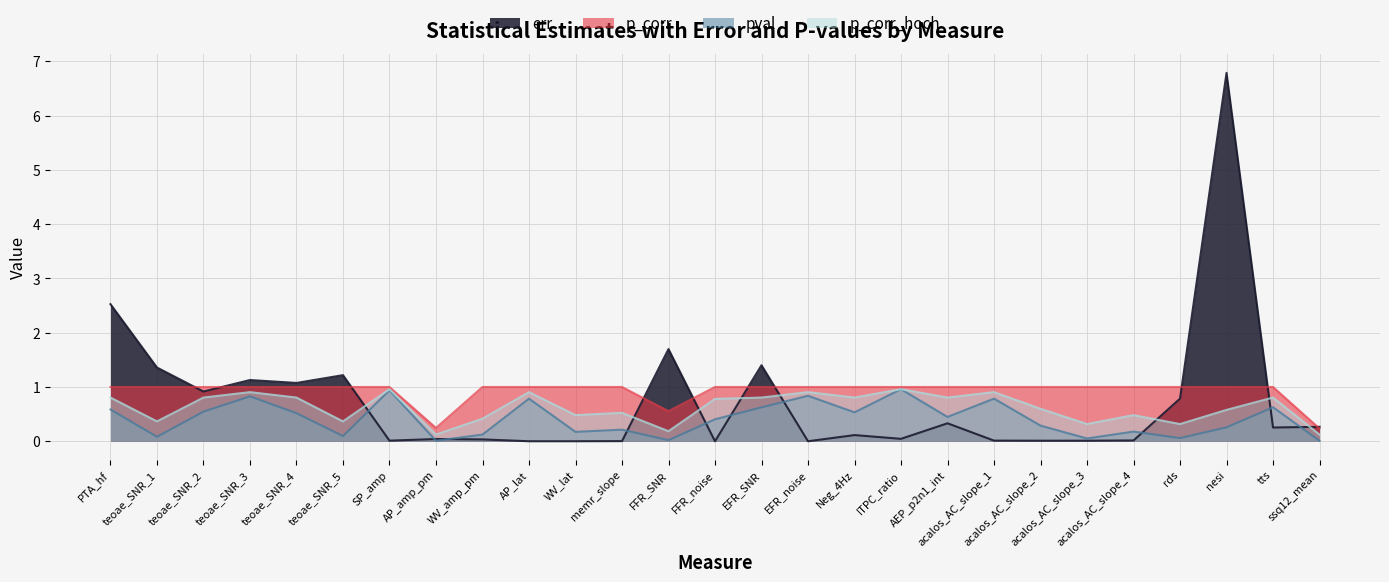

Which series has the largest total across all categories?

p_corr